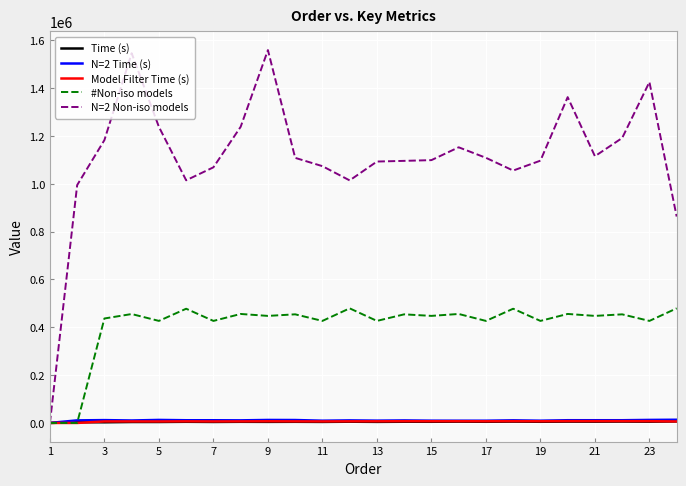

Which series has the largest total across all categories?

N=2 Non-iso models